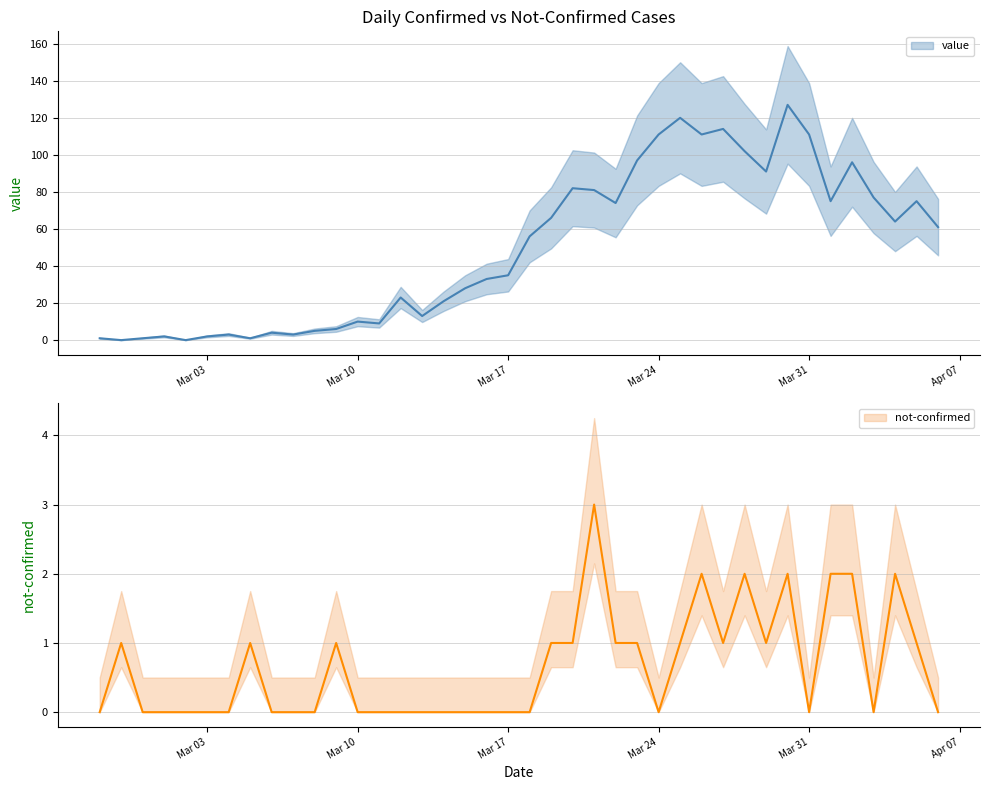

At which label does value first exceed 56?

2020-03-19